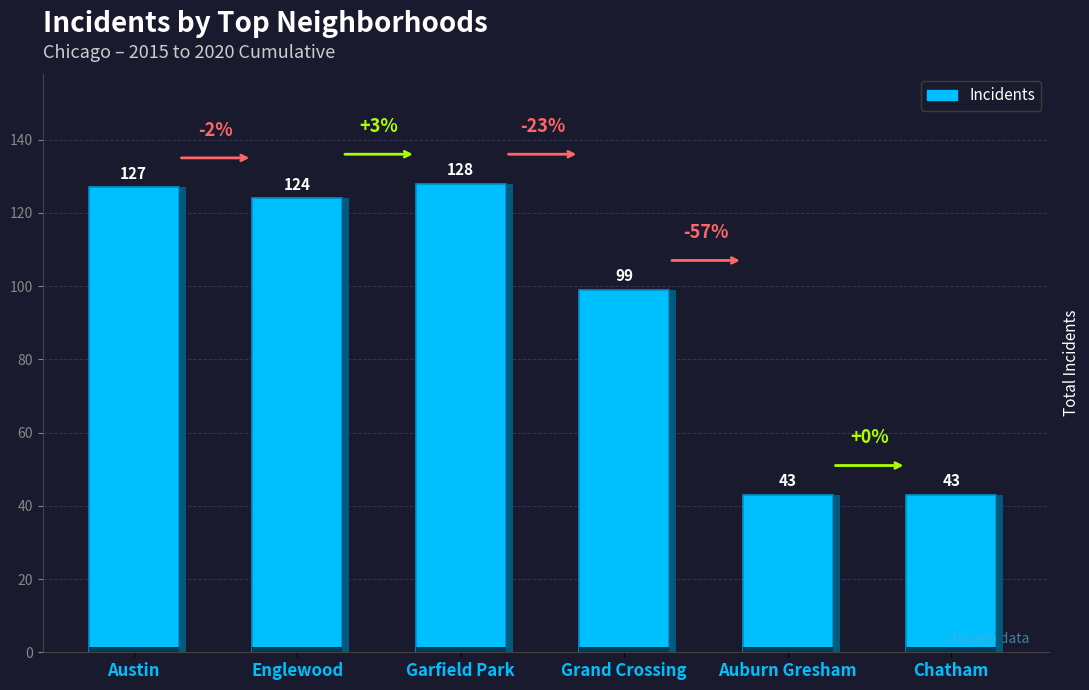

Is it true that the value at Englewood is 124?

True